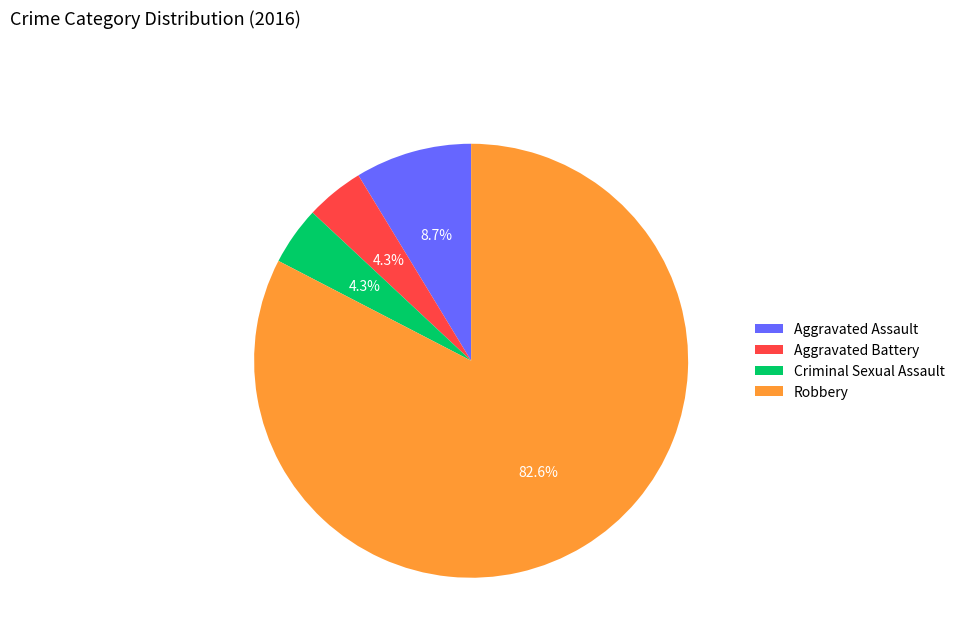

To the nearest percent, what is the average slice percentage?

25%